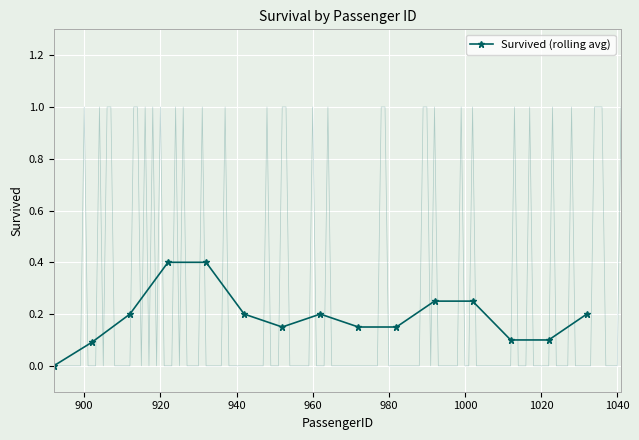

What is the maximum value for Survived (rolling avg)?

0.4